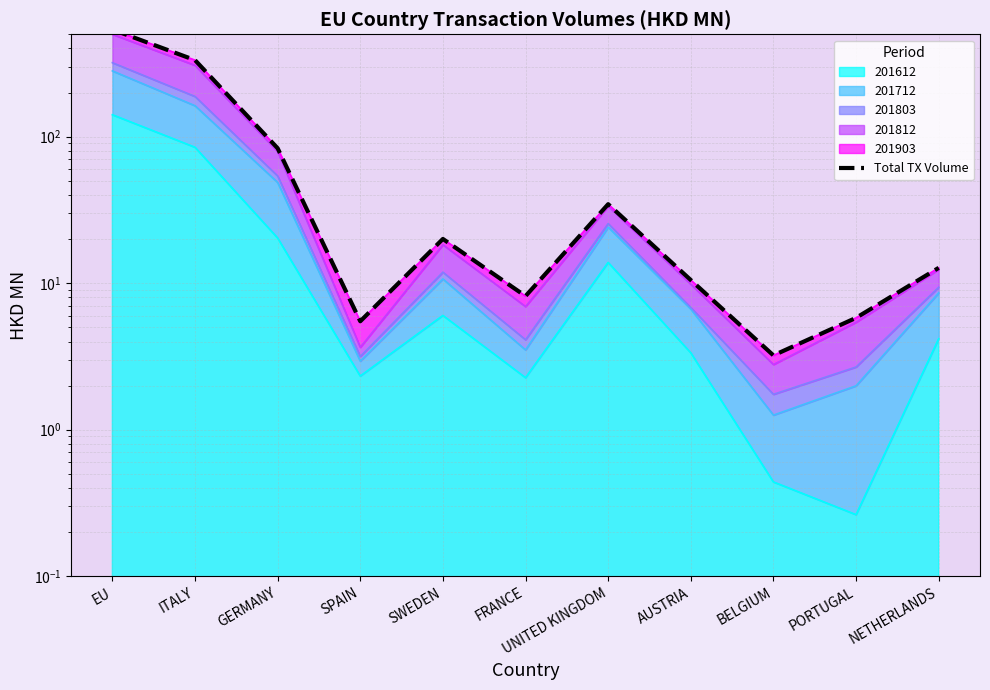

True or false: the data shows 34.6 at UNITED KINGDOM.

True